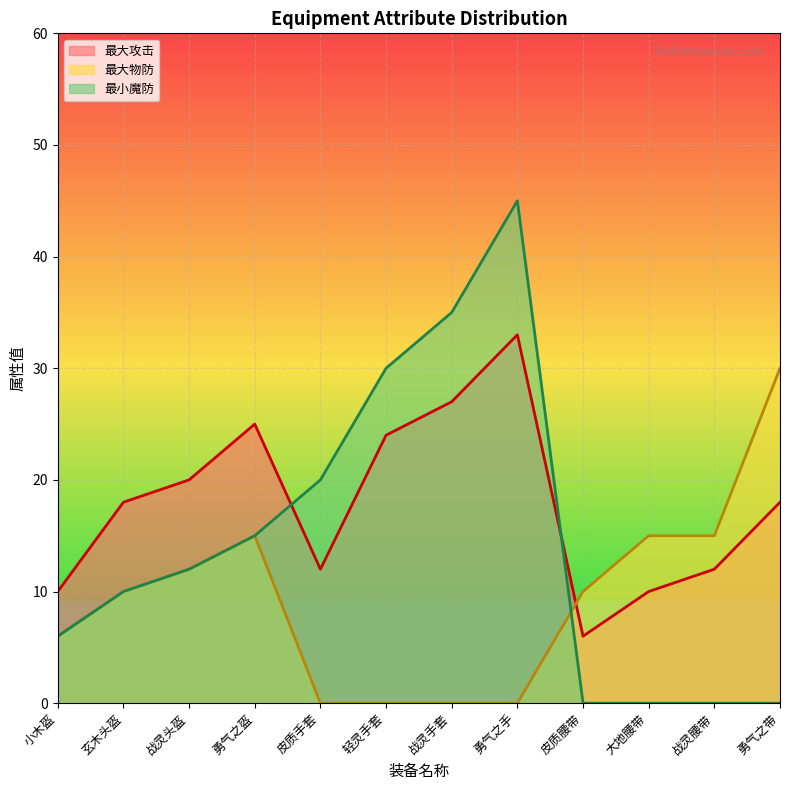

At which category does the chart reach its peak across all series?

勇气之手